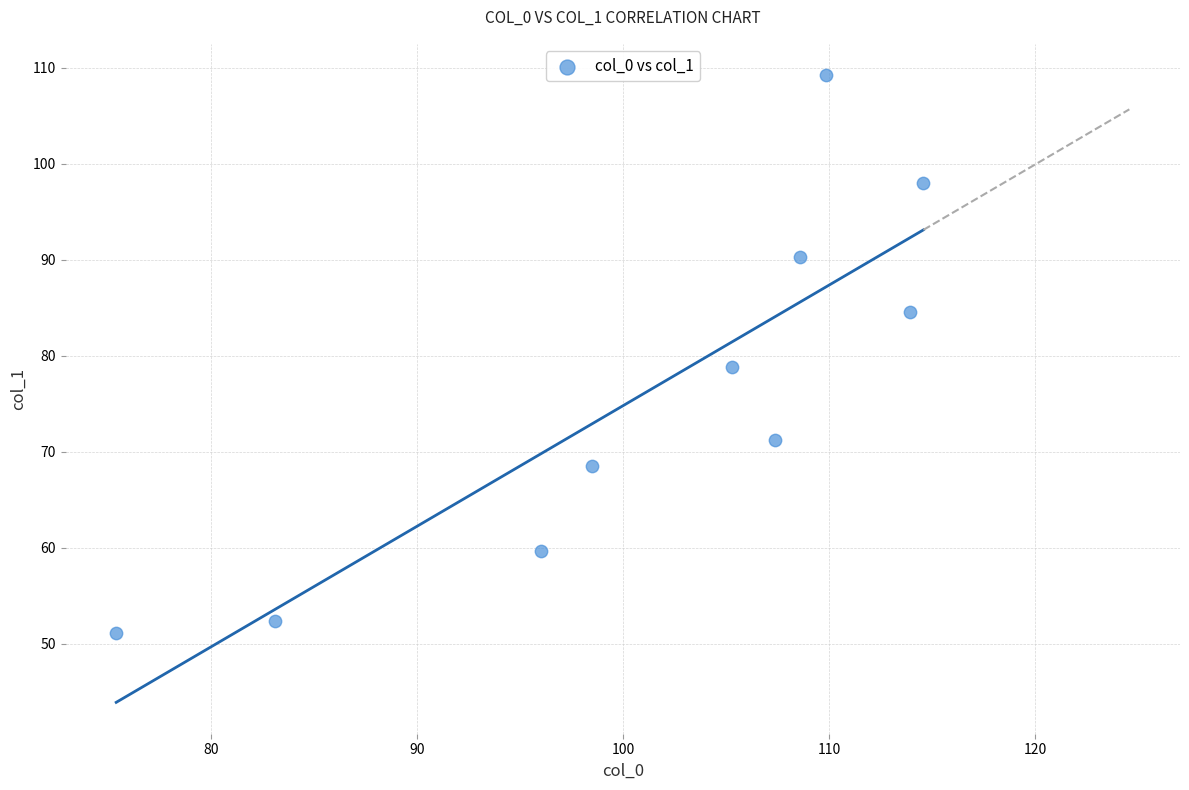

What is the range of Y values (max minus min)?

58.1